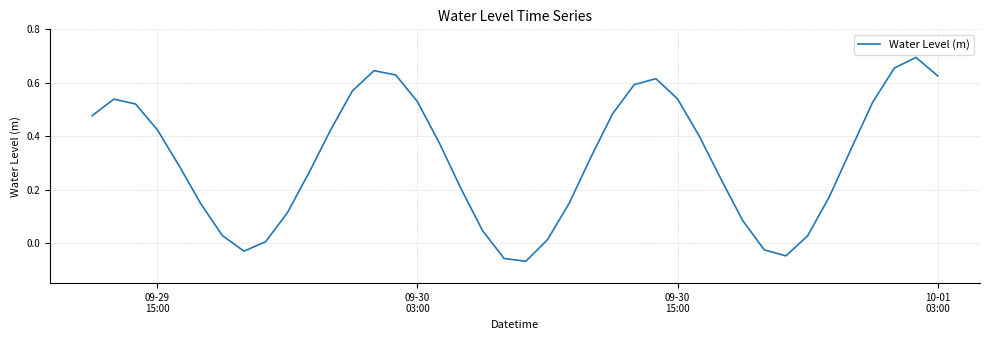

What is the difference between the maximum and minimum values?

0.8